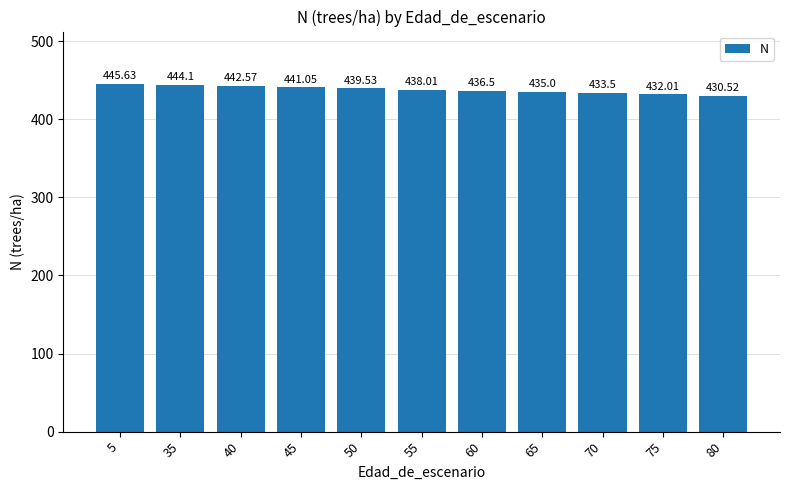

Reading right to left, list all the values displayed in this chart.

430.5	432.0	433.5	435.0	436.5	438.0	439.5	441.1	442.6	444.1	445.6